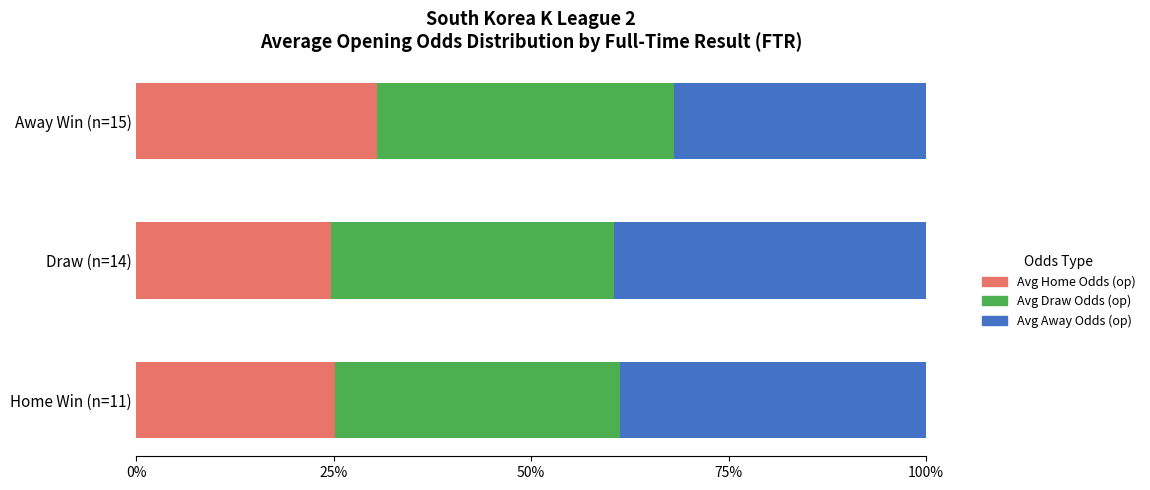

What is the lowest value of the Avg Home Odds (op) series?

24.6